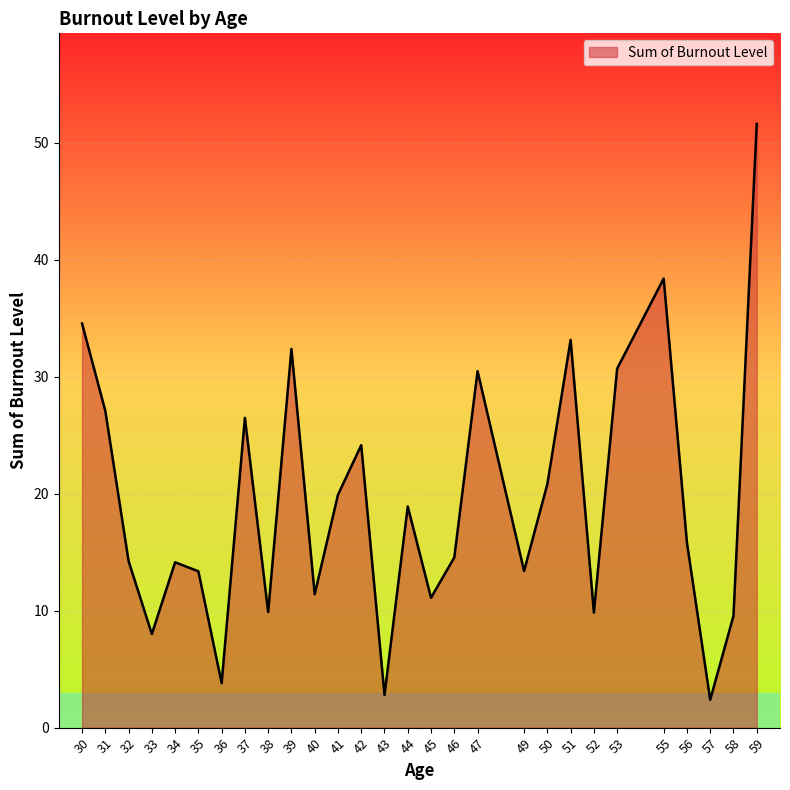

What is the change in value from 34 to 49?

-0.7